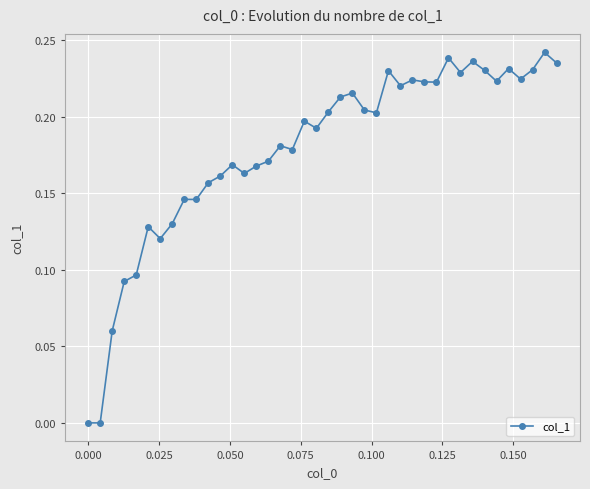

True or false: there are more than 0 points higher than both neighbors.

True